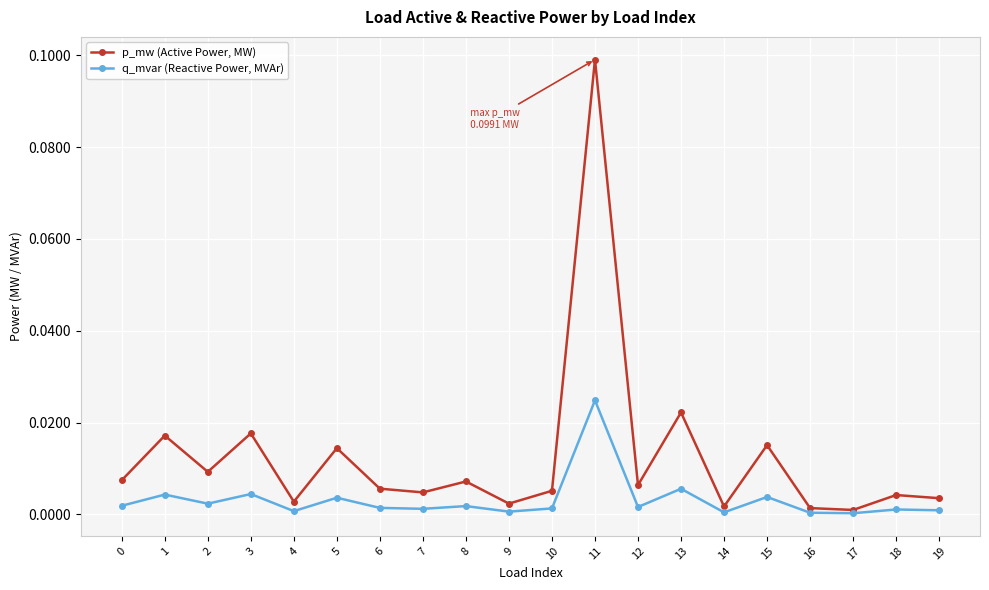

How many distinct data groups are displayed?

2